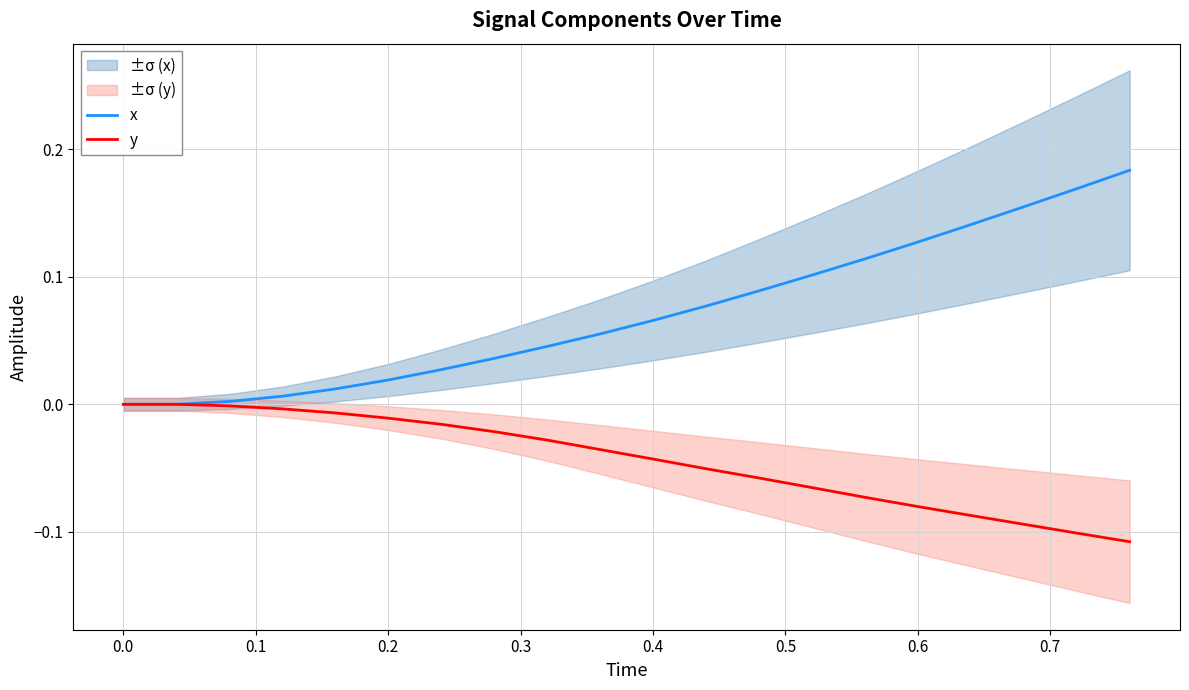

What is the sum of all x values?

1.4